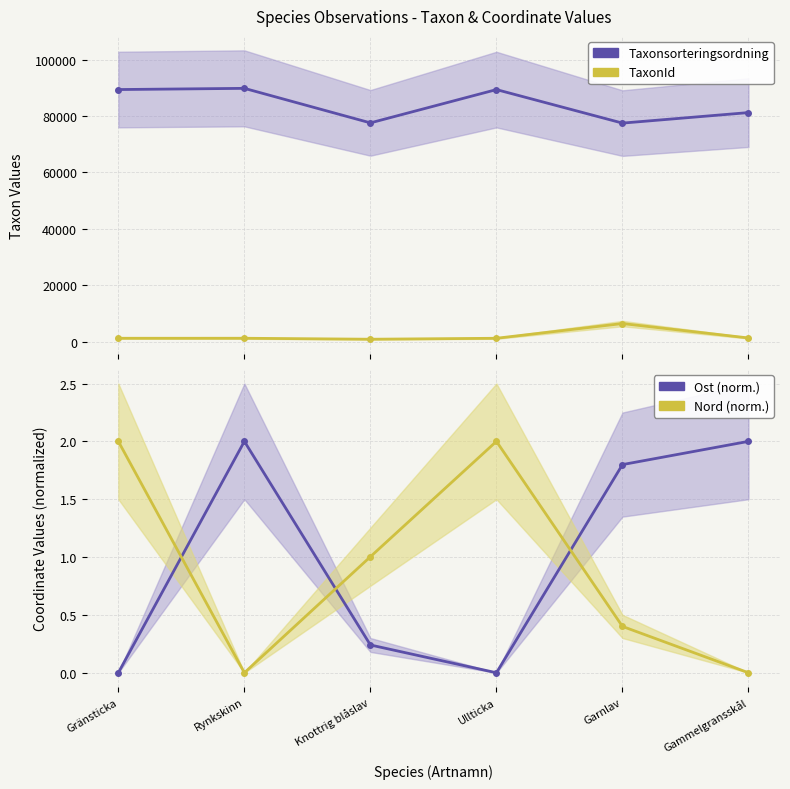

How many series are shown in this chart?

4